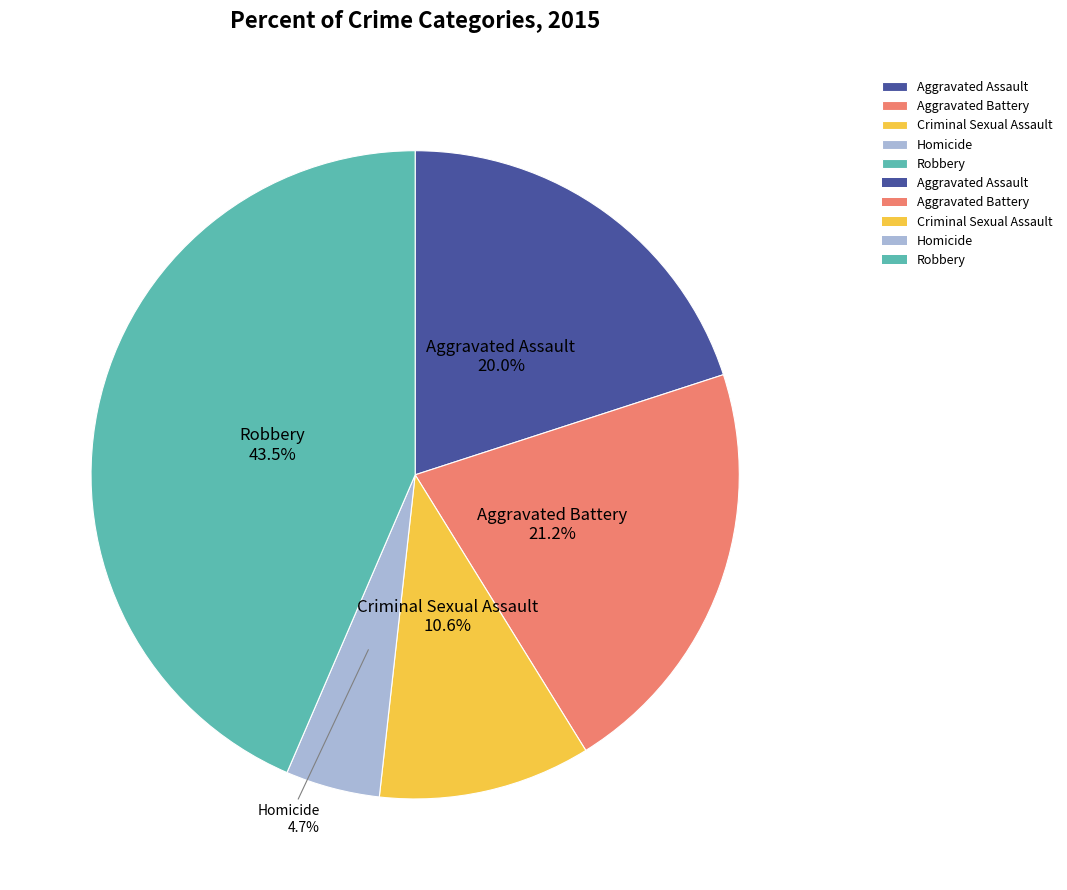

Rank the categories by value from lowest to highest.

Homicide, Criminal Sexual Assault, Aggravated Assault, Aggravated Battery, Robbery